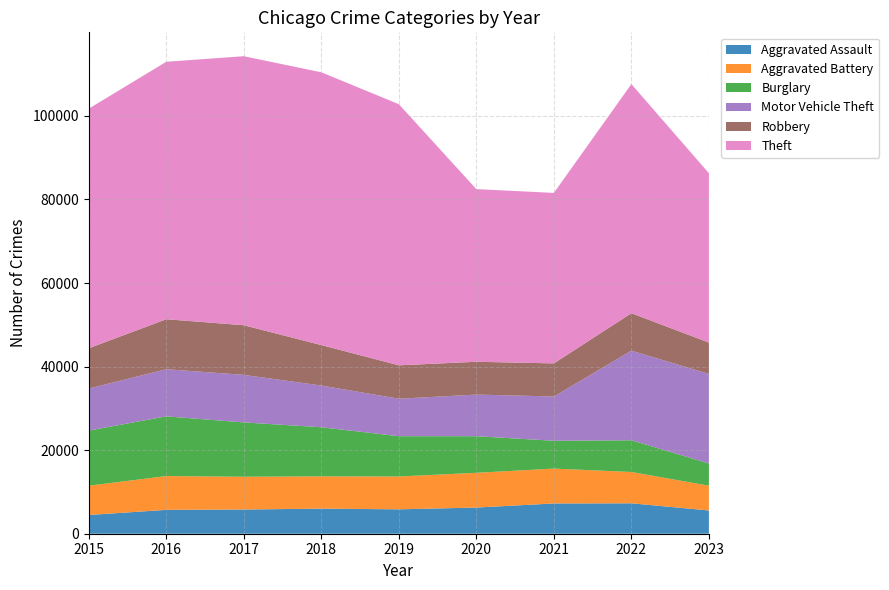

Reading left to right, transcribe all the data shown in this chart.

Aggravated Assault: 4480	5712	5793	6001	5841	6262	7242	7280	5565
Aggravated Battery: 7018	8086	7845	7734	7857	8320	8347	7492	5936
Burglary: 13184	14289	13001	11747	9638	8758	6659	7593	5308
Motor Vehicle Theft: 10068	11286	11380	9985	8977	9959	10601	21448	21437
Robbery: 9638	11960	11880	9681	7995	7855	7918	8964	7504
Theft: 57350	61621	64386	65287	62492	41322	40801	54831	40531